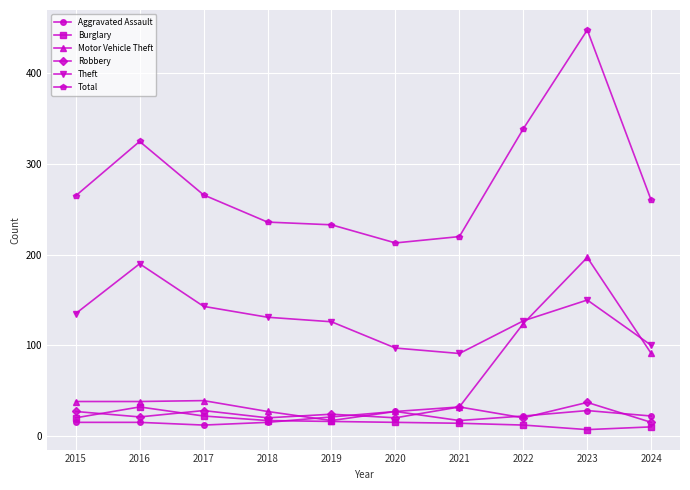

True or false: Theft and Total intersect in this chart.

False